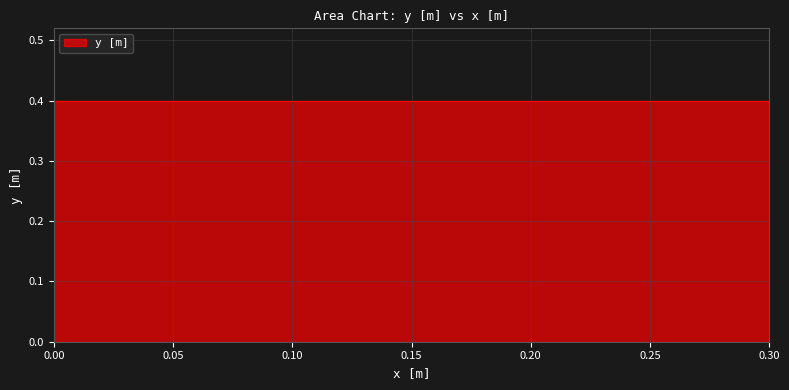

True or false: the data shows -0.2 at 0.

False